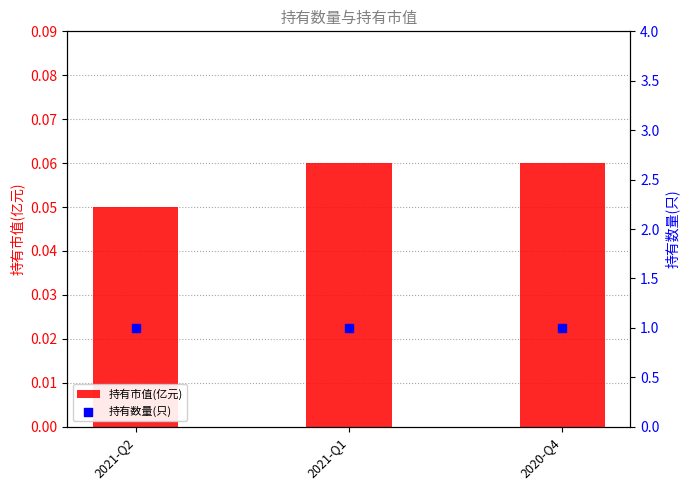

At how many categories does at least one series exceed 0?

3